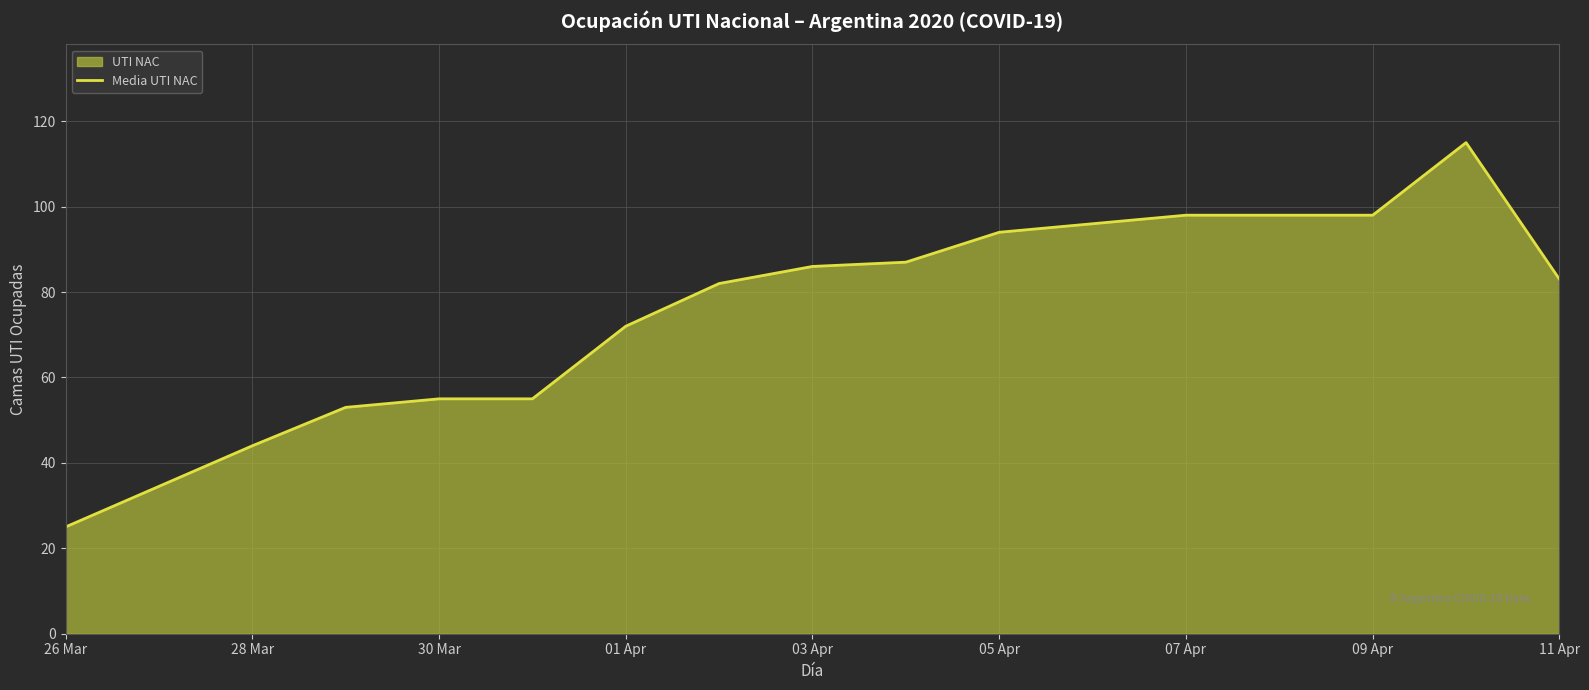

What is the ratio of the value at 30 Mar to the value at 03 Apr?

0.6